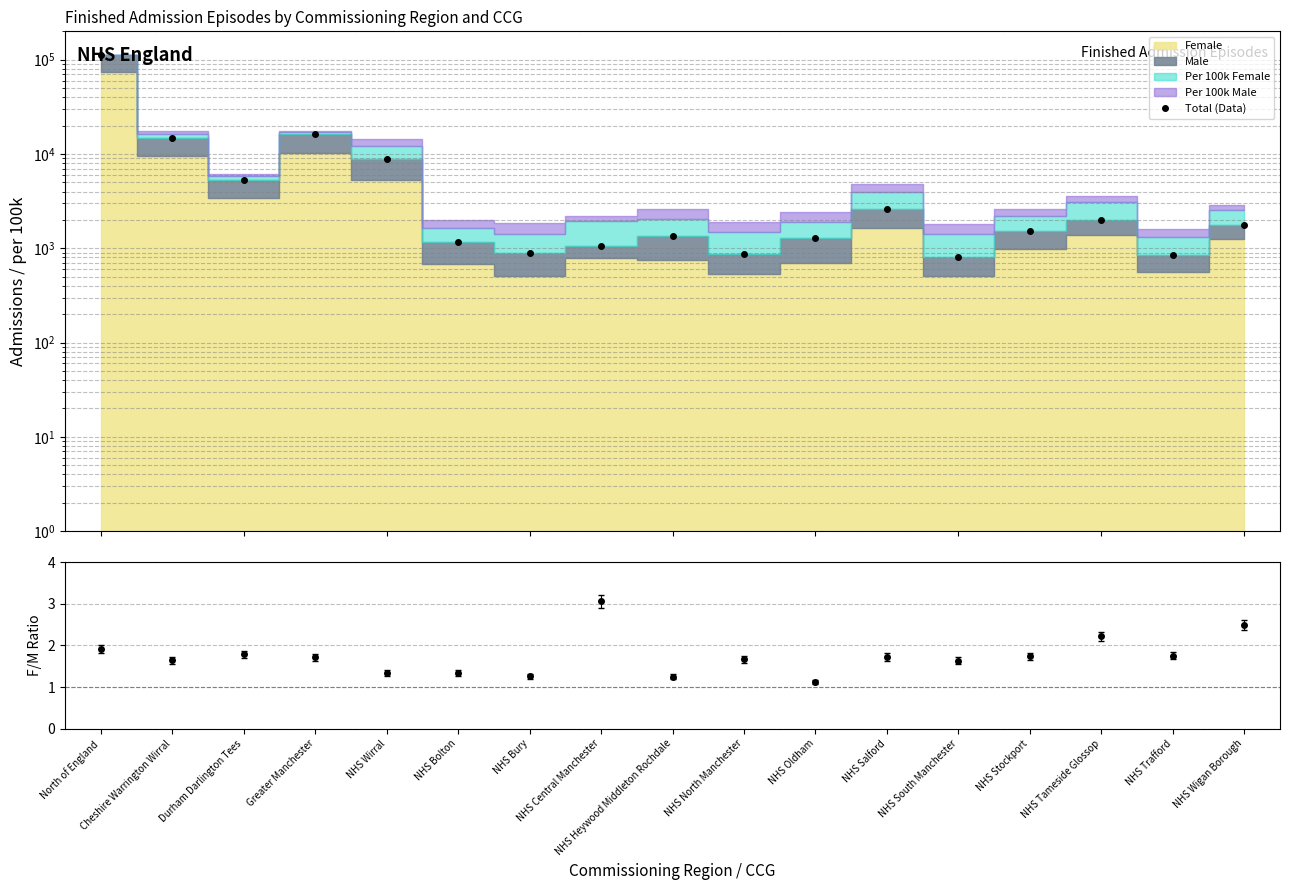

Rank the categories by value from lowest to highest.

NHS South Manchester, NHS Trafford, NHS North Manchester, NHS Bury, NHS Central Manchester, NHS Bolton, NHS Oldham, NHS Heywood Middleton Rochdale, NHS Stockport, NHS Wigan Borough, NHS Tameside Glossop, NHS Salford, Durham Darlington Tees, NHS Wirral, Cheshire Warrington Wirral, Greater Manchester, North of England